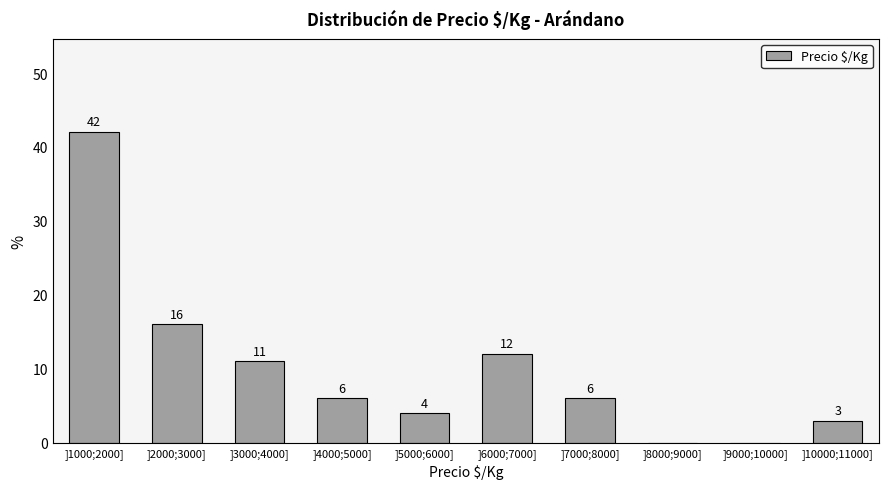

Reading left to right, what are all the values shown in this chart?

]1000;2000]=42	]2000;3000]=16	]3000;4000]=11	]4000;5000]=6	]5000;6000]=4	]6000;7000]=12	]7000;8000]=6	]8000;9000]=0	]9000;10000]=0	]10000;11000]=3